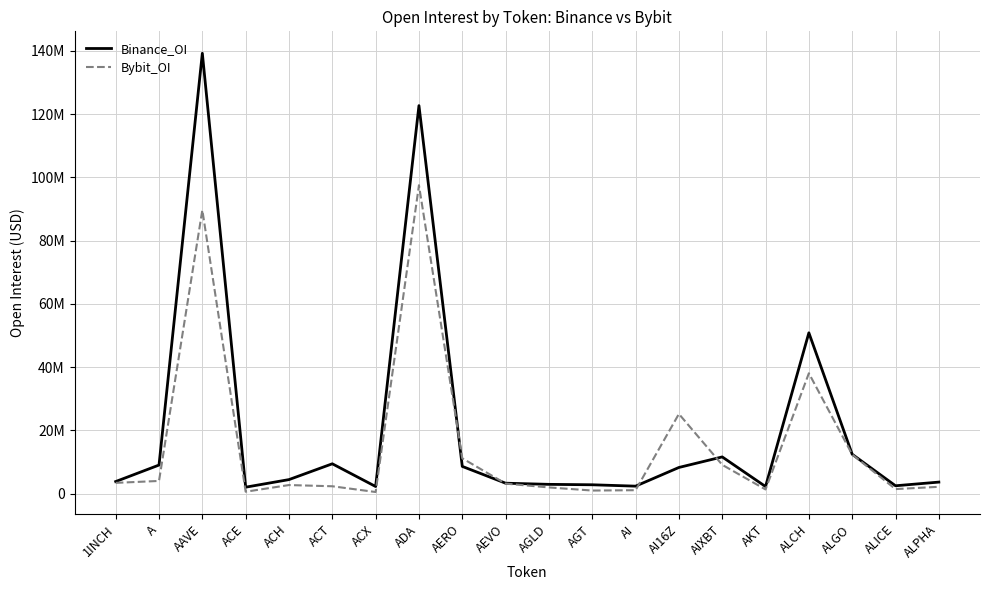

What is the label of the 18th point from the right?

AAVE